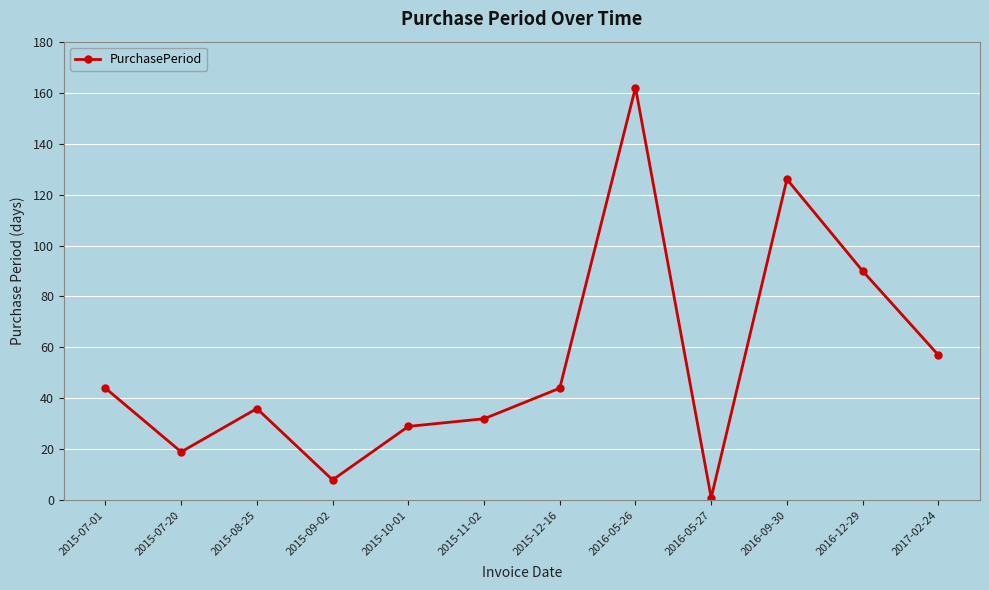

How many lines are shown in the chart?

1